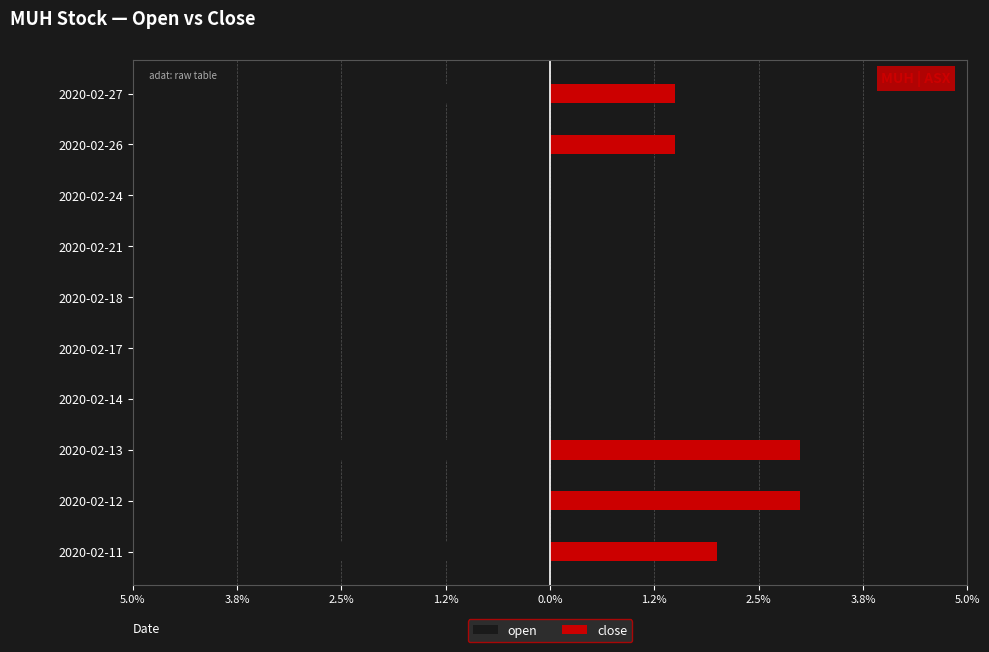

How many groups of bars are there?

10